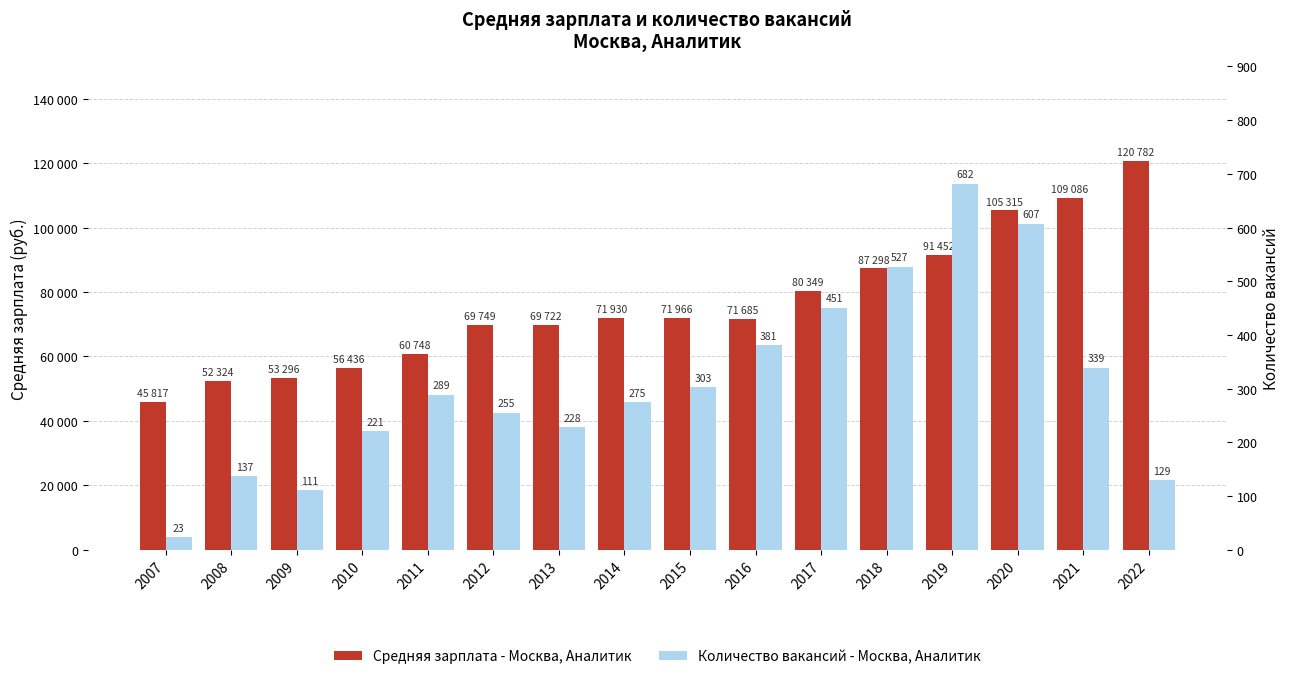

How many series are shown in this chart?

2